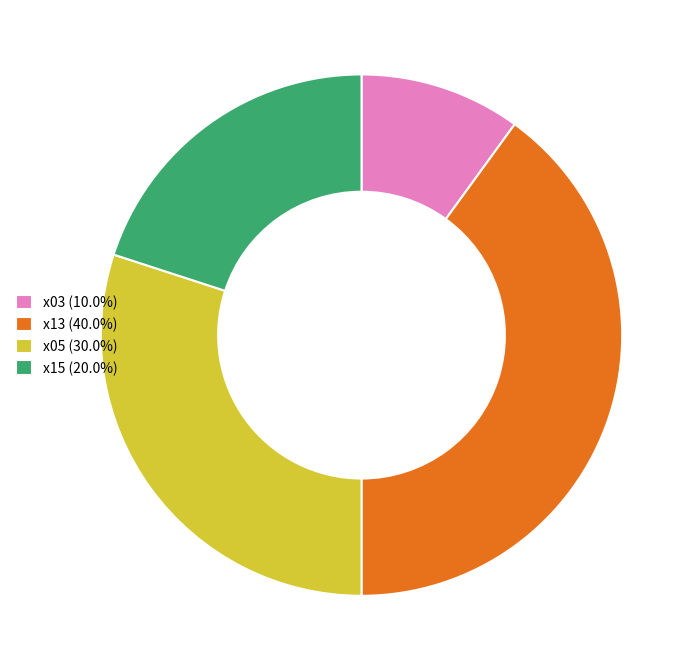

Approximately how many times larger is the value at x03 (10.0%) compared to x15 (20.0%)?

0.5